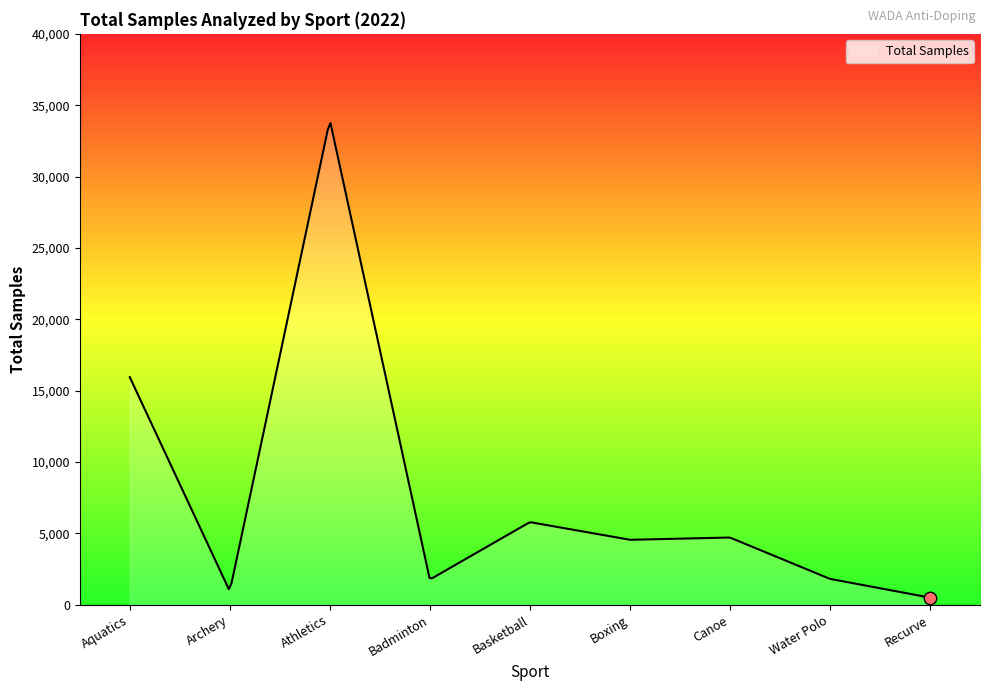

What is the difference between the maximum and minimum values?

33246.6